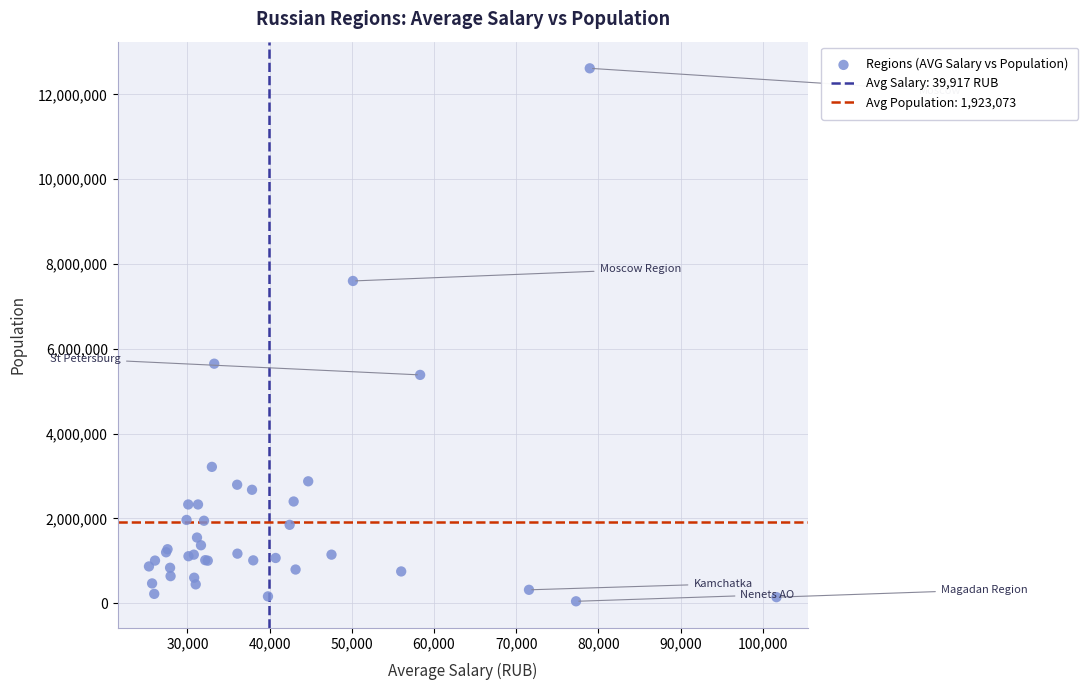

What Y value in the scatter plot is closest to 6329554?

5648235